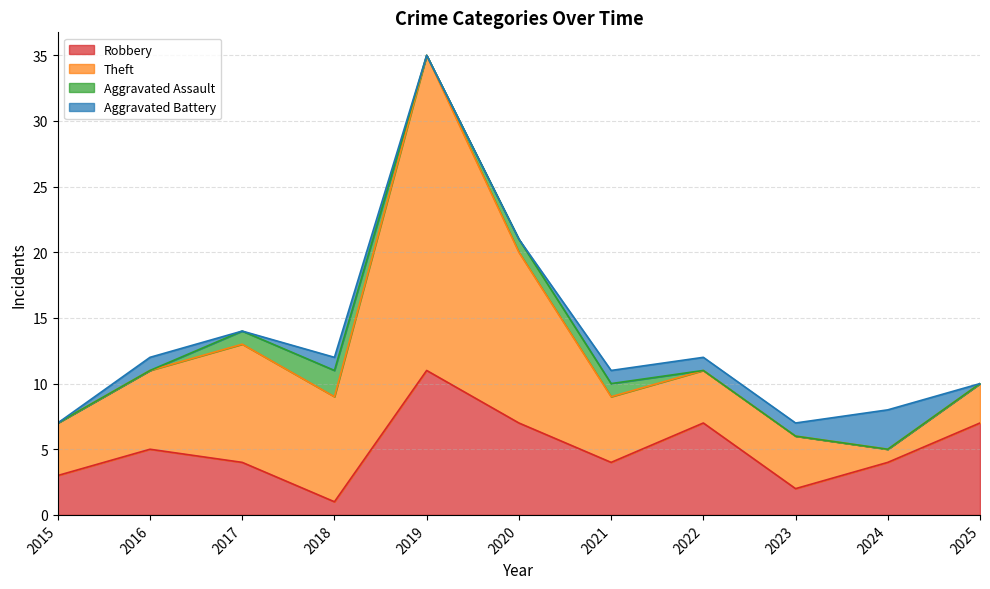

Reading left to right, list all the values displayed in this chart.

Robbery: 2015=3	2016=5	2017=4	2018=1	2019=11	2020=7	2021=4	2022=7	2023=2	2024=4	2025=7
Theft: 2015=4	2016=6	2017=9	2018=8	2019=24	2020=13	2021=5	2022=4	2023=4	2024=1	2025=3
Aggravated Assault: 2015=0	2016=0	2017=1	2018=2	2019=0	2020=1	2021=1	2022=0	2023=0	2024=0	2025=0
Aggravated Battery: 2015=0	2016=1	2017=0	2018=1	2019=0	2020=0	2021=1	2022=1	2023=1	2024=3	2025=0